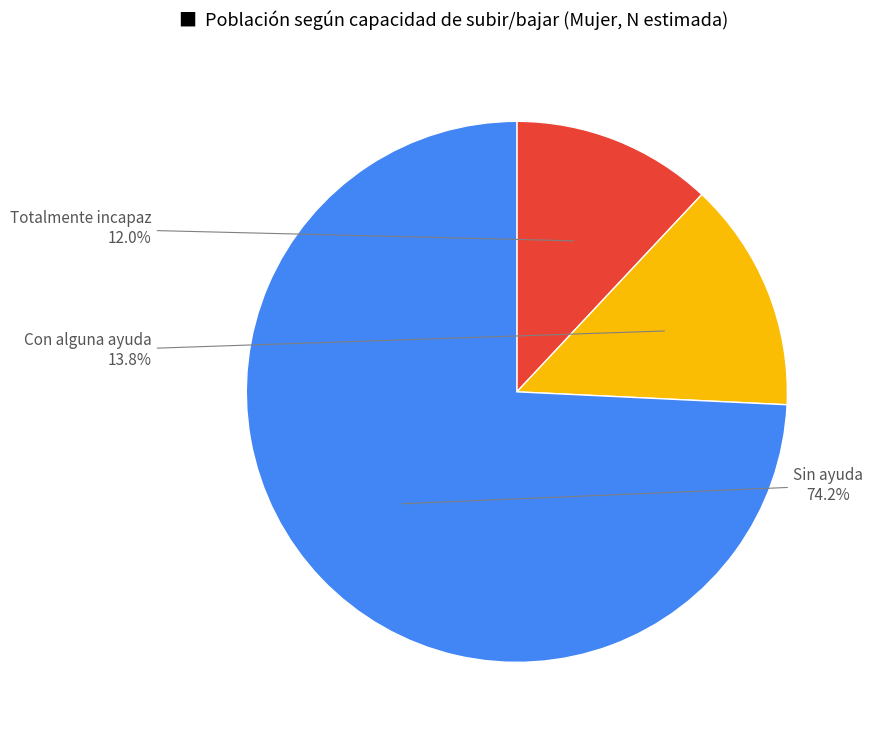

Is there a majority slice in this chart?

Yes